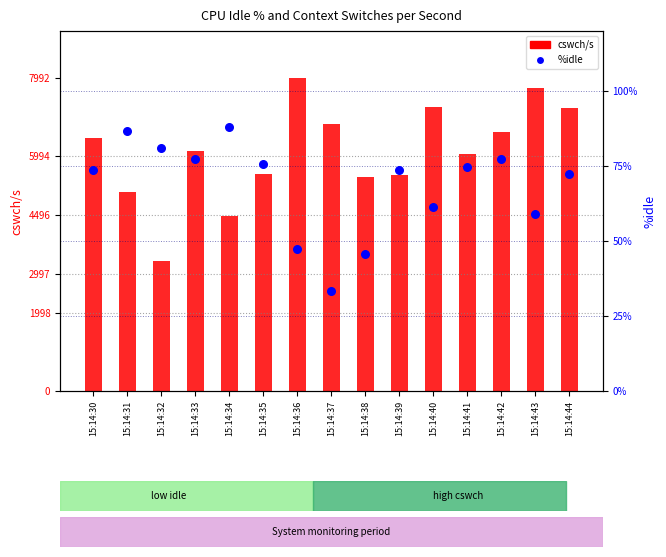

At which category is the sum across all series the highest?

15:14:36